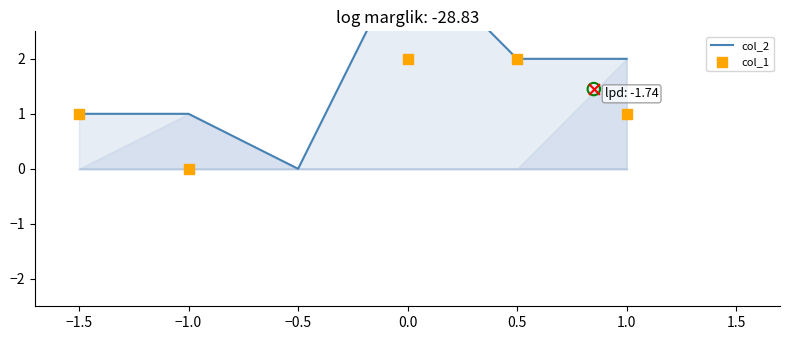

Which series has the largest Y range (max minus min)?

col_2